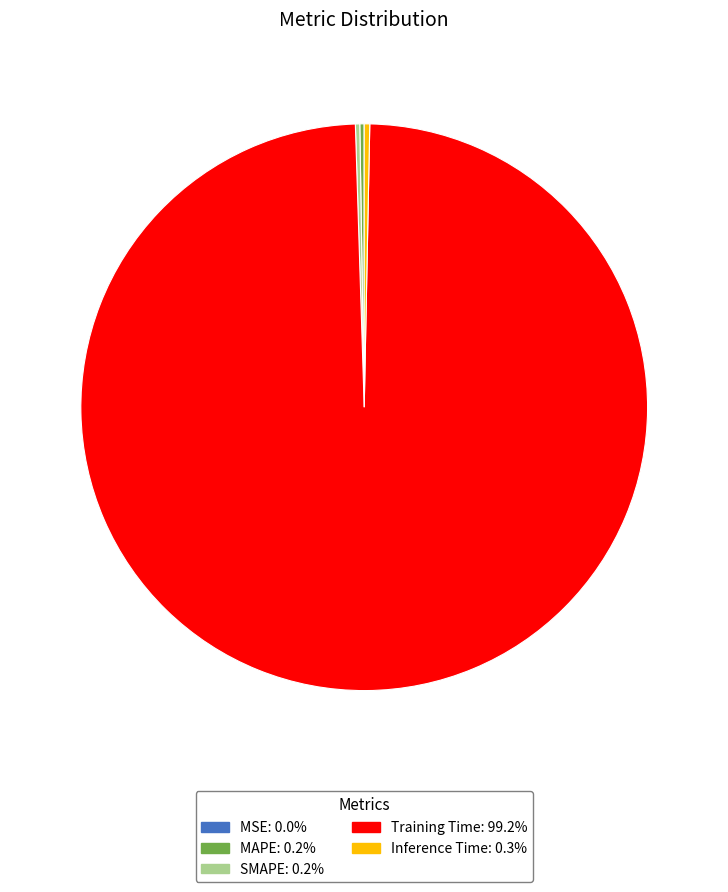

Which slice is the largest?

Training Time